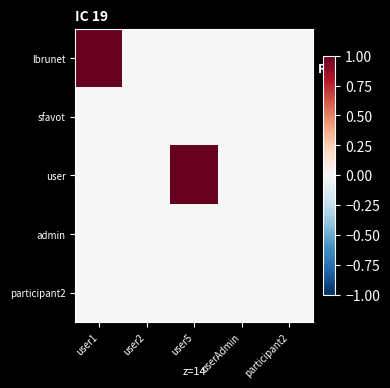

Which has a higher value, user2 or participant2?

user2